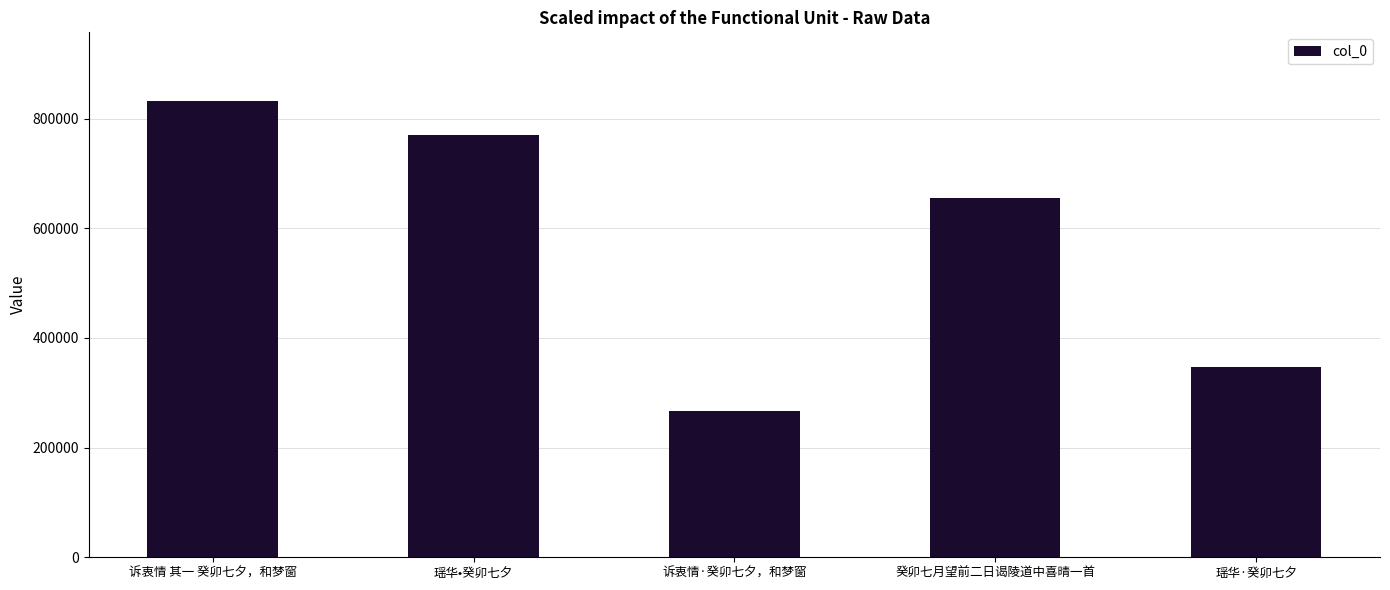

How many series are shown in this chart?

1